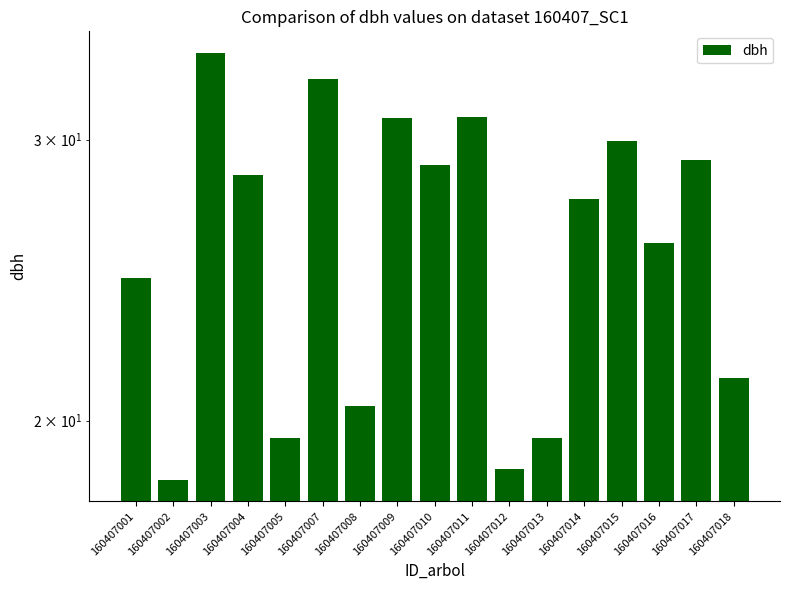

Rank the categories by value from highest to lowest.

160407003, 160407007, 160407011, 160407009, 160407015, 160407017, 160407010, 160407004, 160407014, 160407016, 160407001, 160407018, 160407008, 160407005, 160407013, 160407012, 160407002